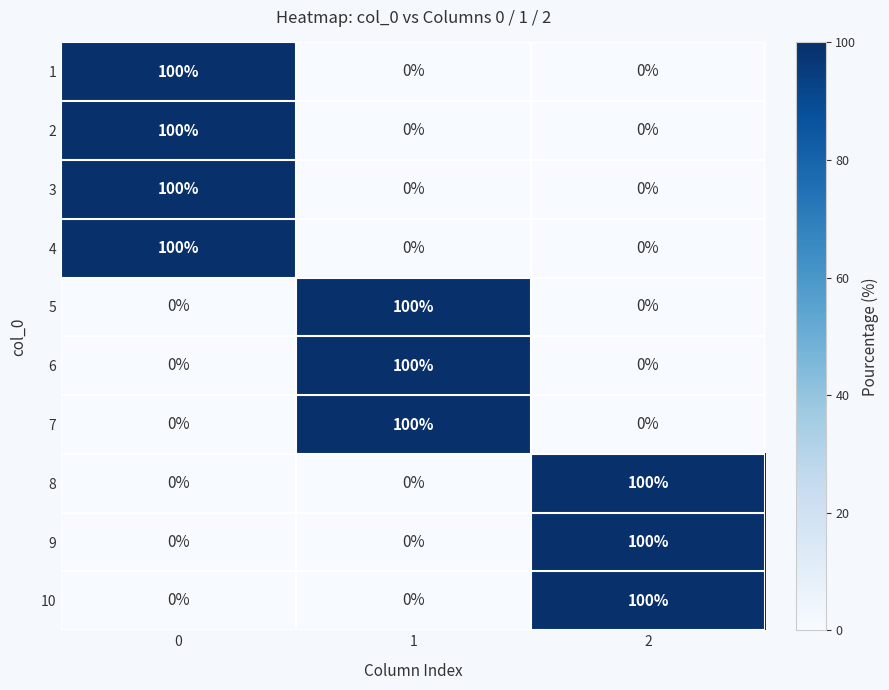

What is the difference between the maximum and minimum values in the 9 series?

100